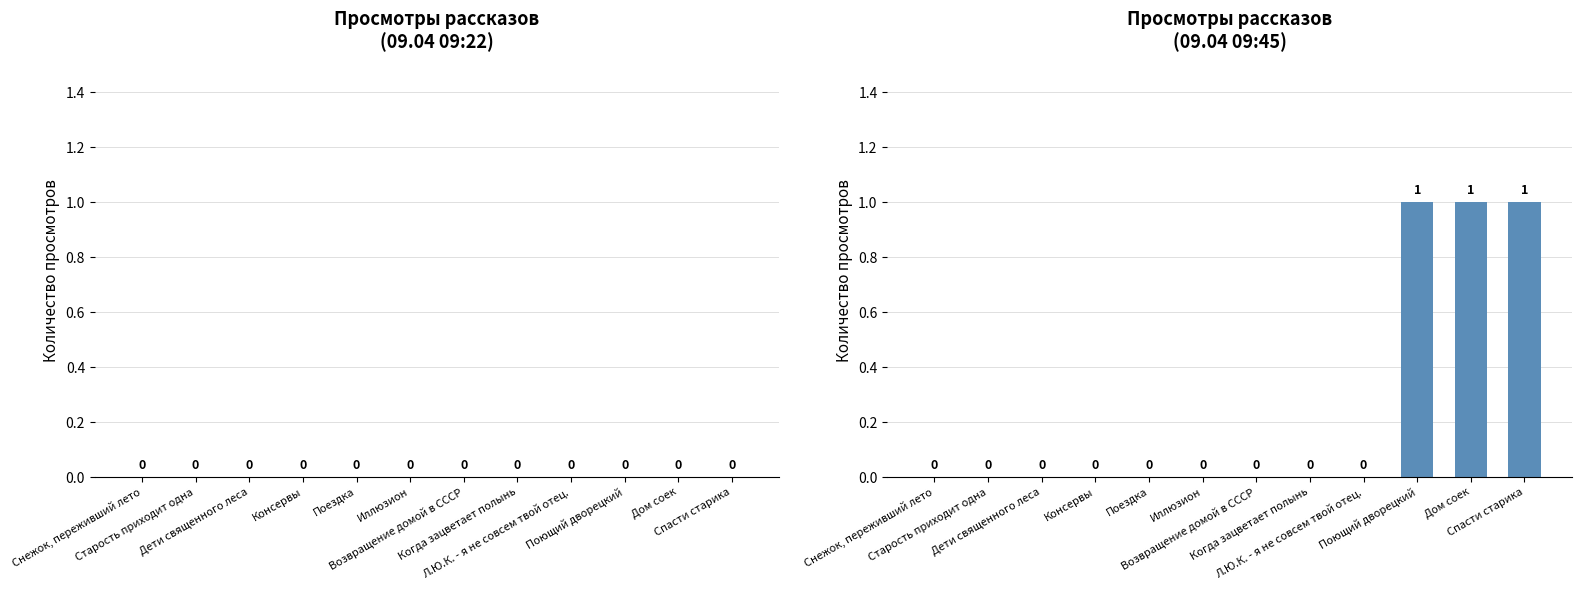

How many values are between 0 and 1?

12